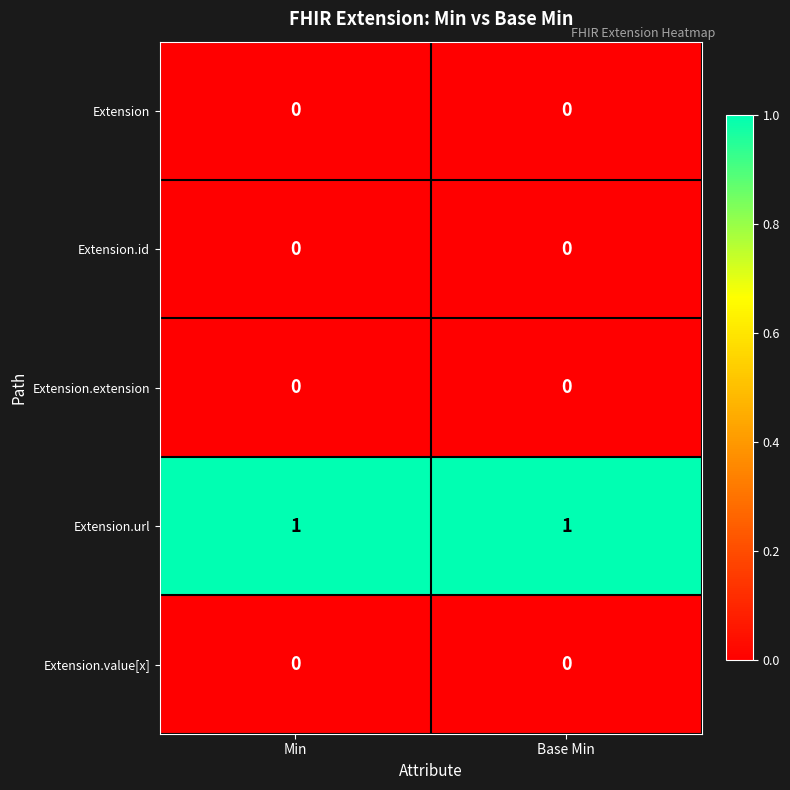

Is it true that Extension.id equals 0 at Base Min?

True